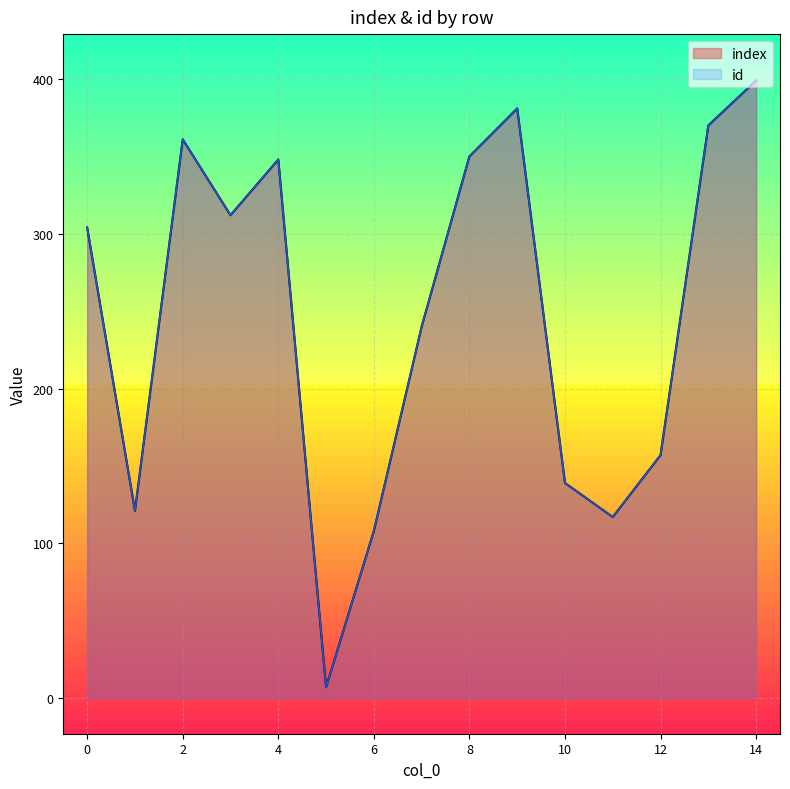

True or false: index and id cross at least once.

False